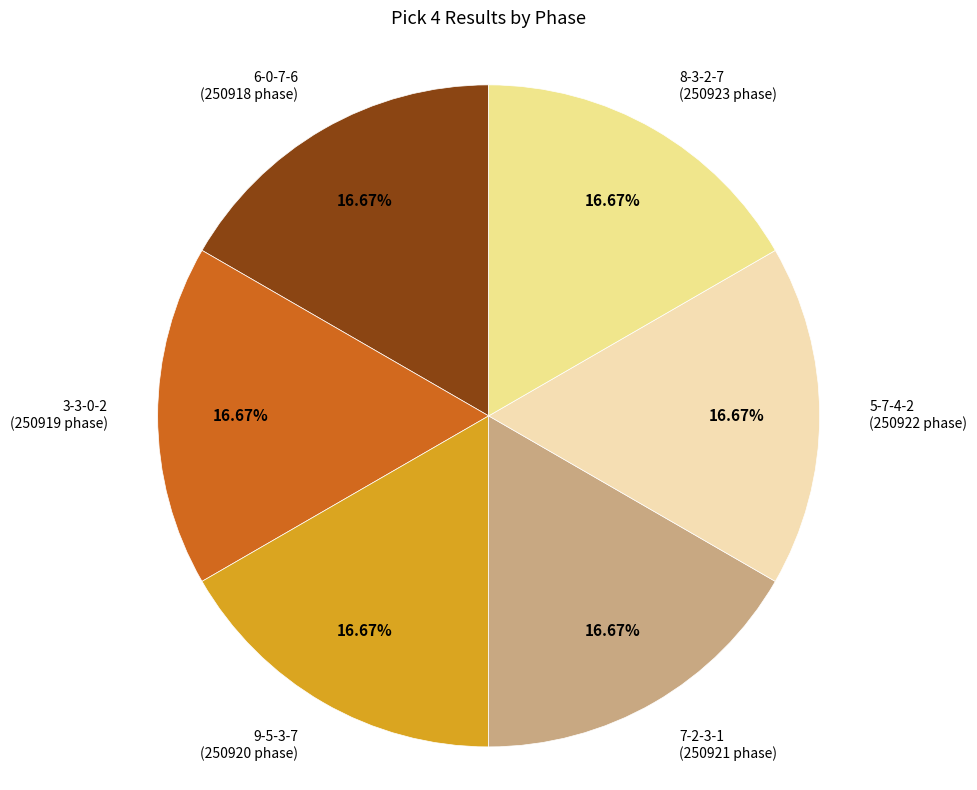

Does 6-0-7-6 represent more than half of the total?

No